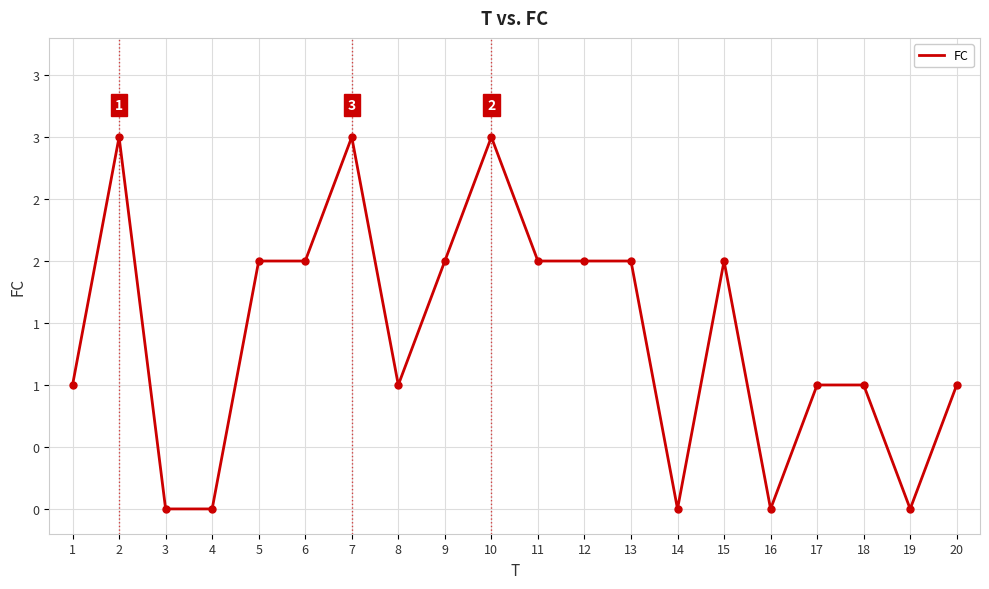

Does the chart display data point markers on the line(s)?

No